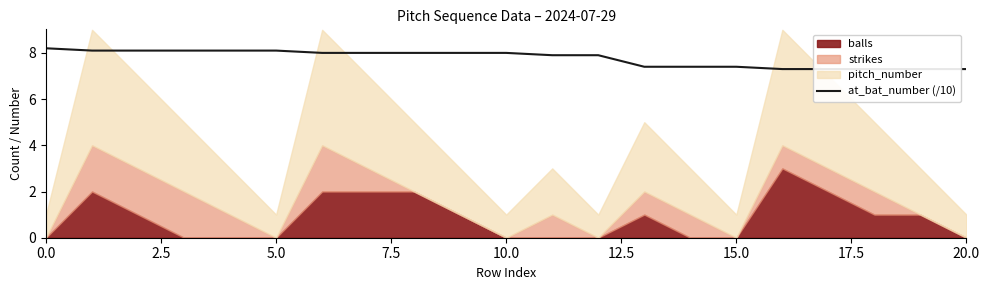

What is the label of the 9th point from the right?

12